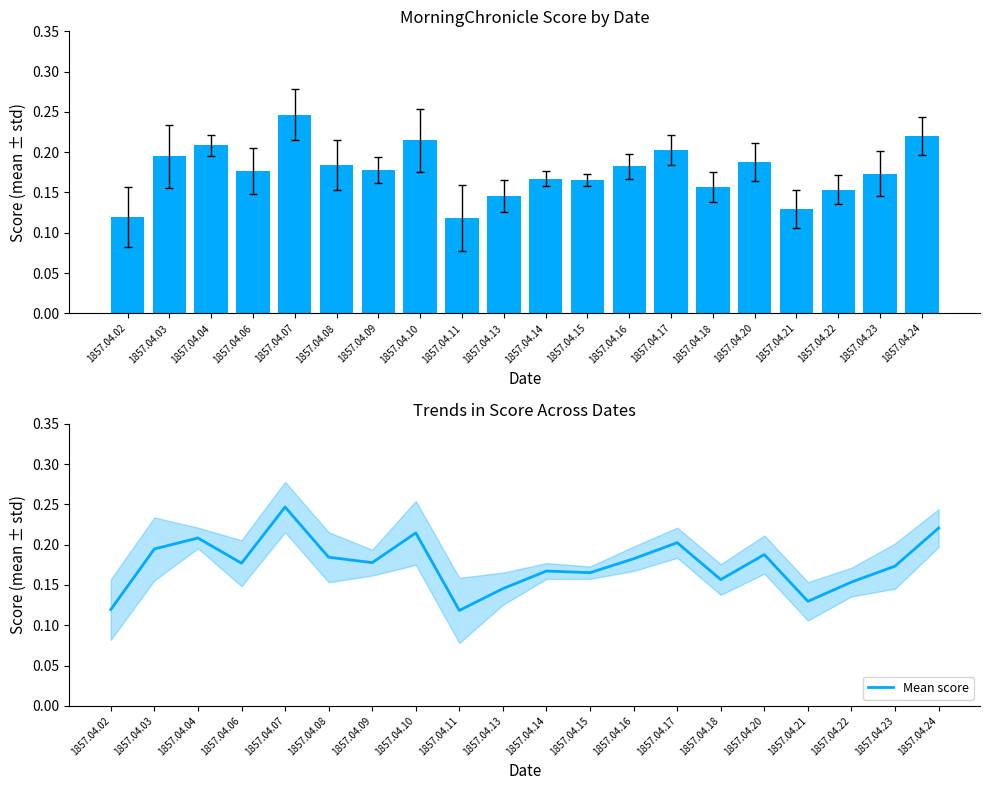

The value of Mean score at 1857.04.02 is 0.2. True or false?

False